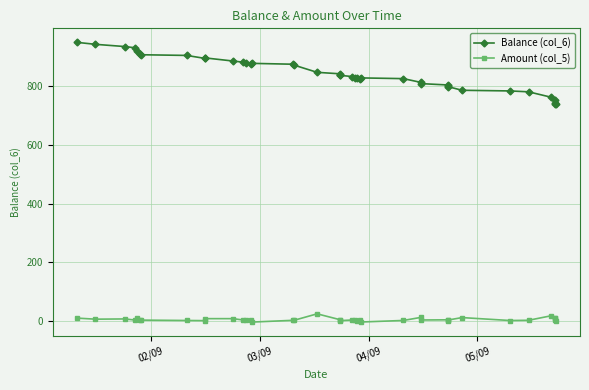

Is it true that Amount (col_5) equals 0.5 at 33?

False